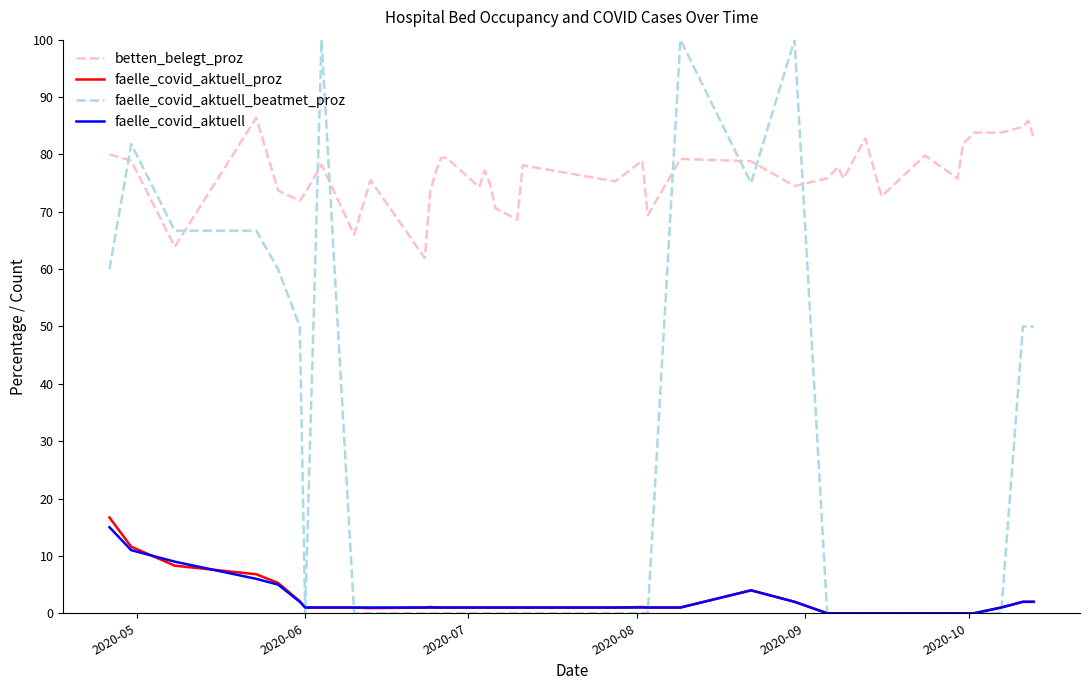

How many series are shown in this chart?

4